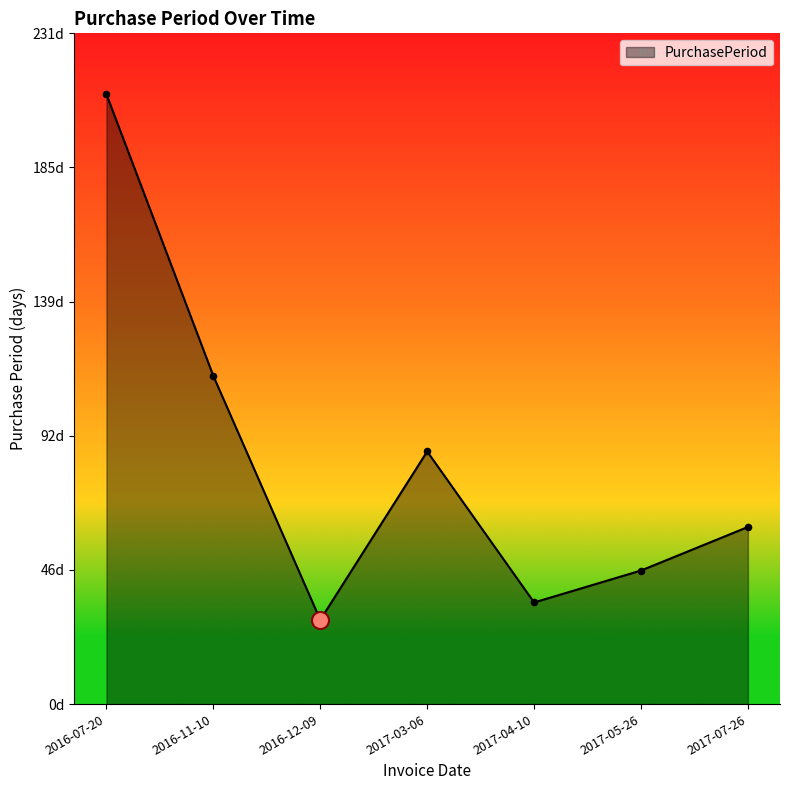

What is the change in value from 2017-03-06 to 2017-05-26?

-41